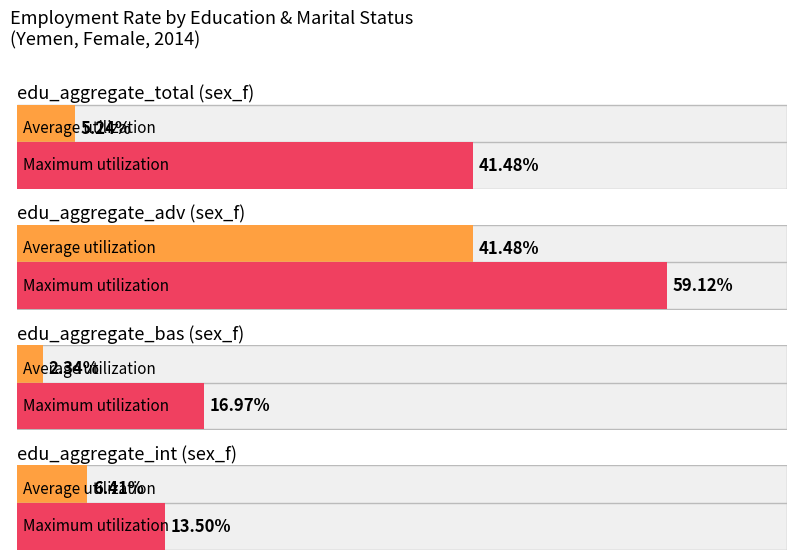

How many data points in Maximum utilization are less than 42?

3